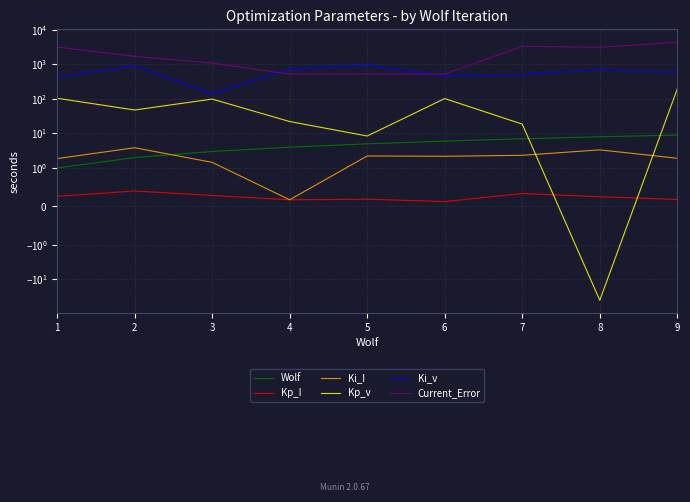

The value of Ki_I at 3 is 2.6. True or false?

False